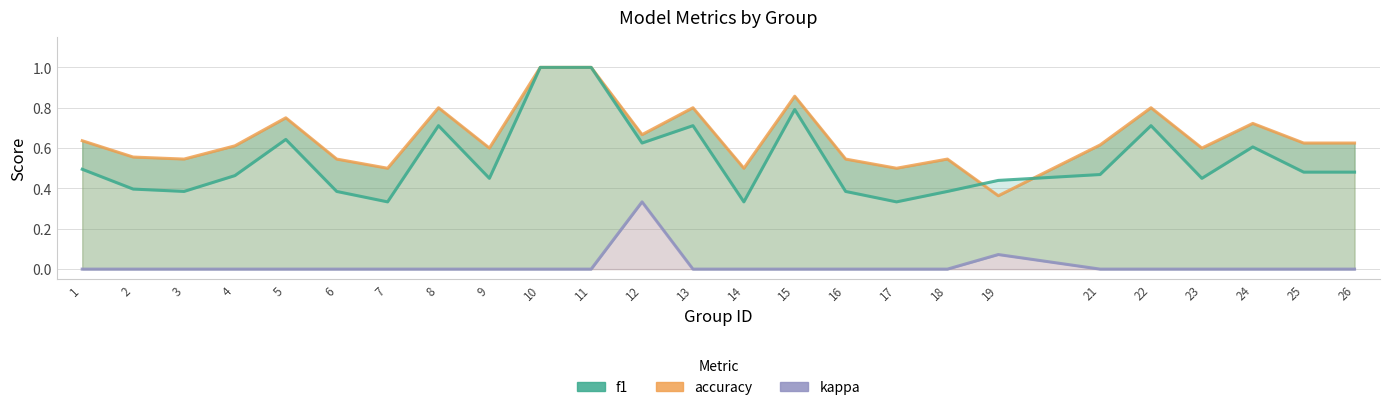

Does the chart display data point markers on the line(s)?

No